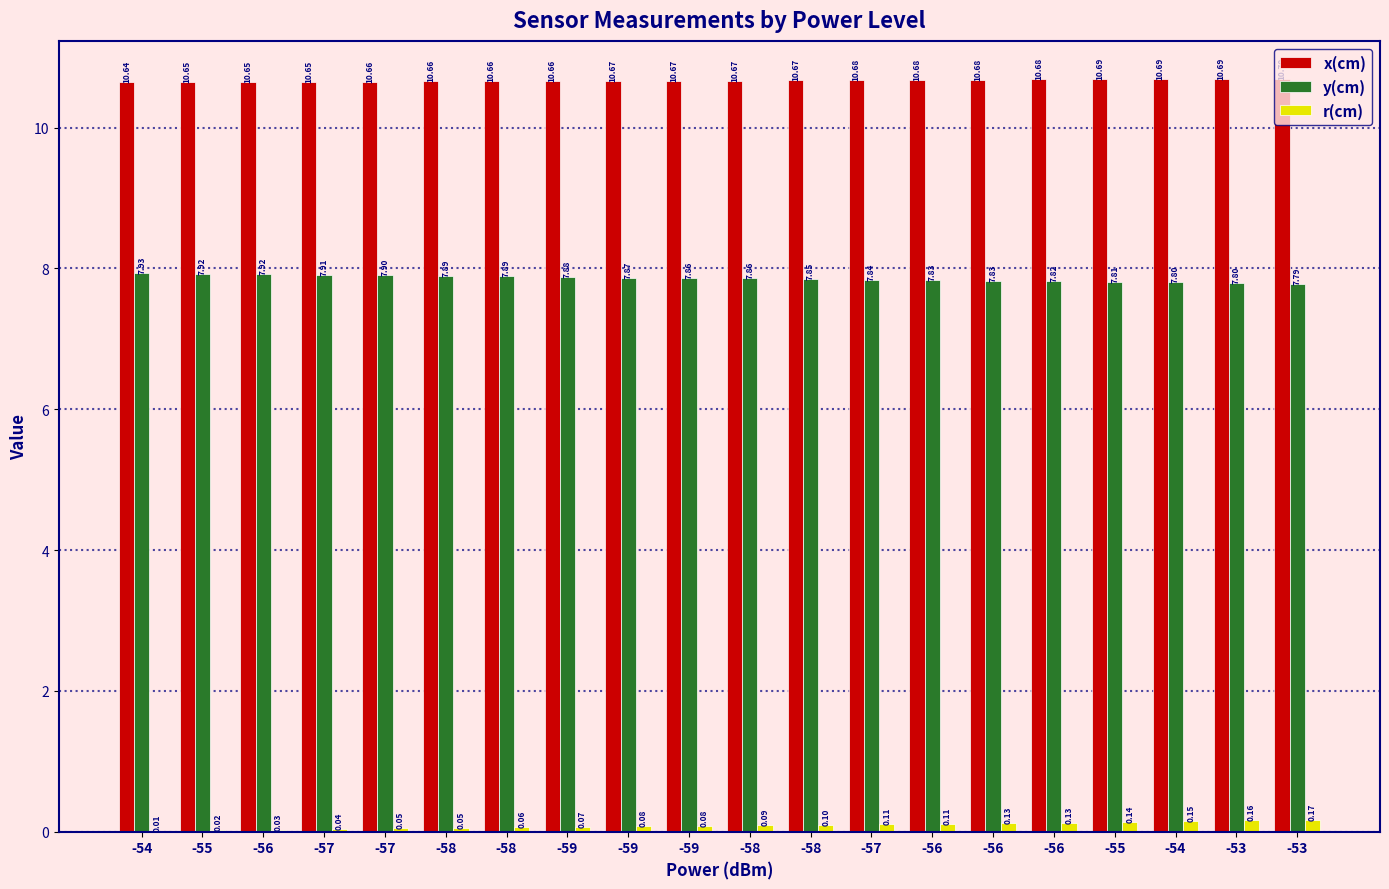

Are the bars horizontal?

No